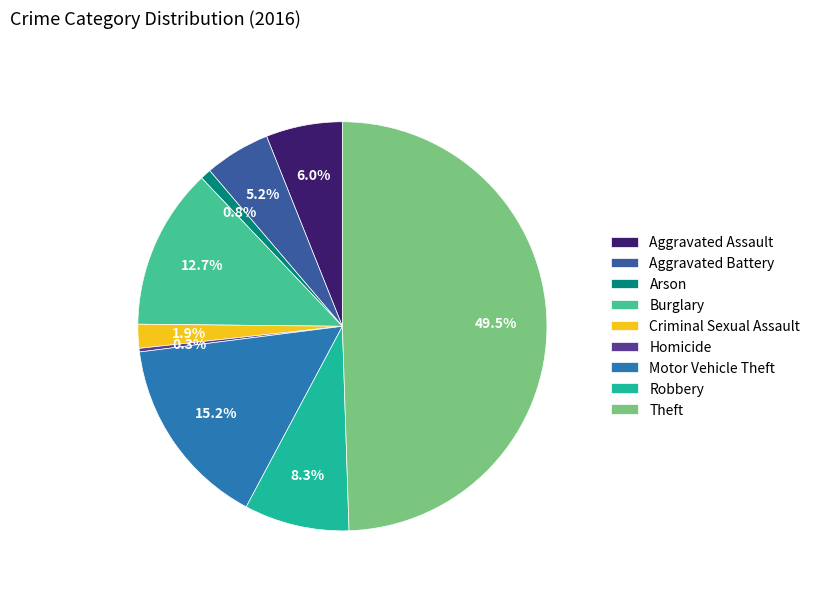

How much of the chart is everything except Burglary?

87.3%